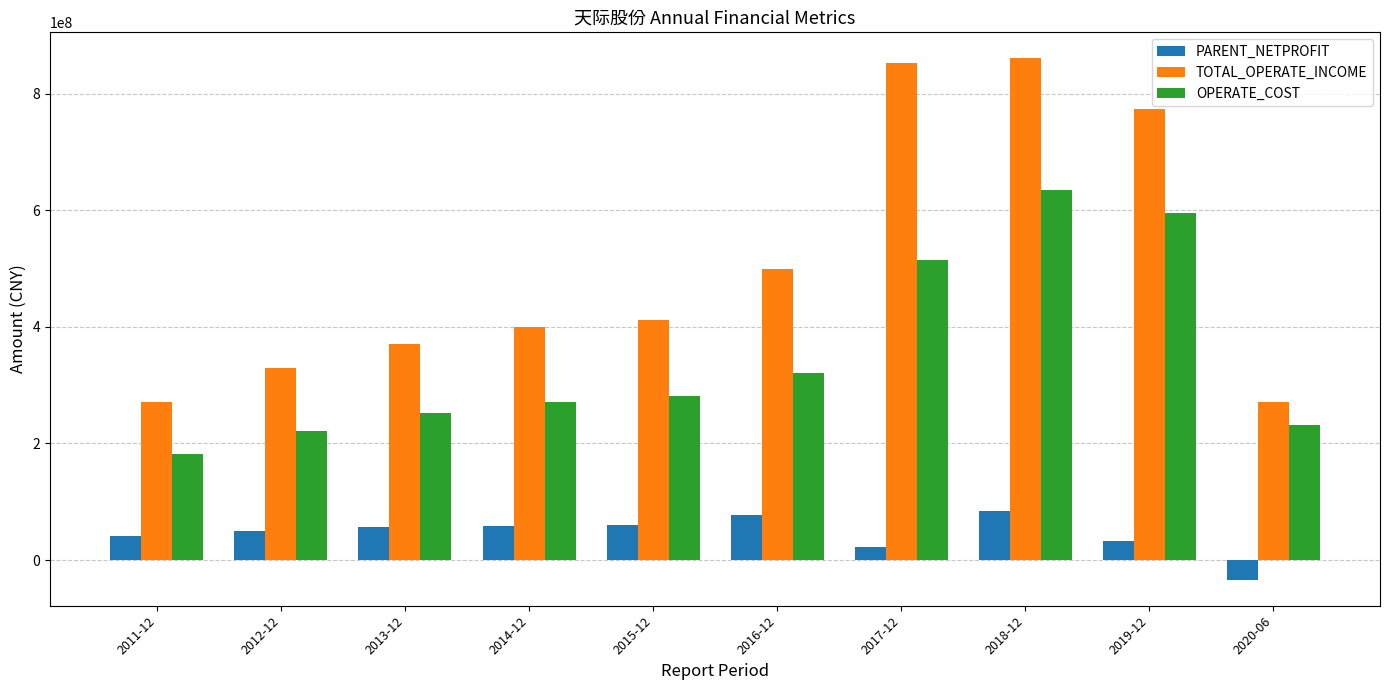

What is the value of the OPERATE_COST bar at the 10th from the left?

230938479.5